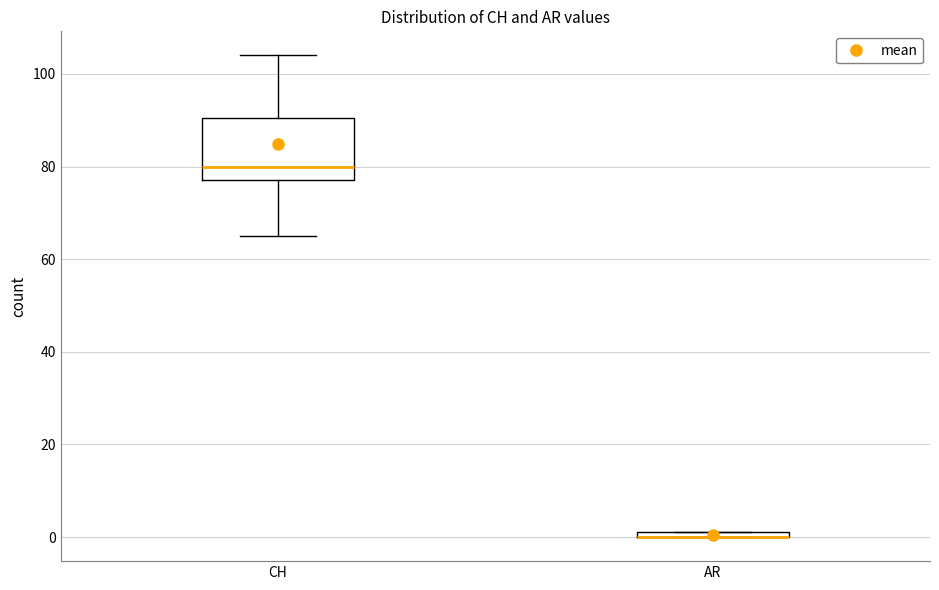

Which box is the tallest, from its lower edge to its upper edge?

CH